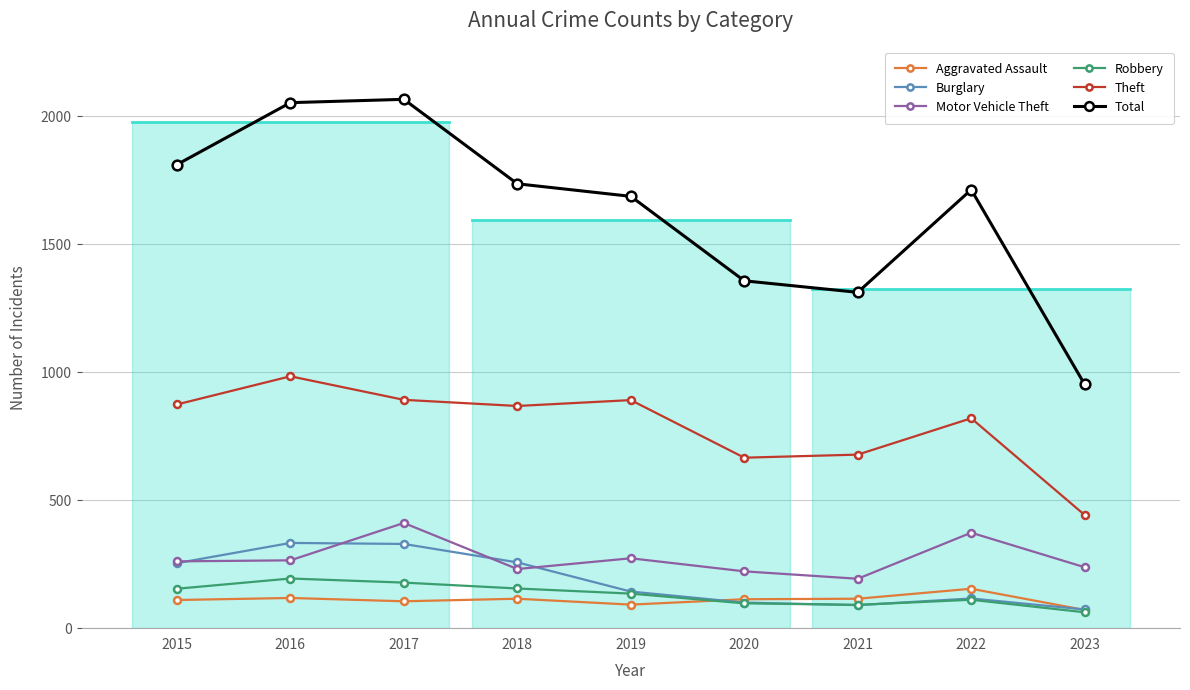

Rank the series by their maximum value, from lowest to highest.

Aggravated Assault, Robbery, Burglary, Motor Vehicle Theft, Theft, Total